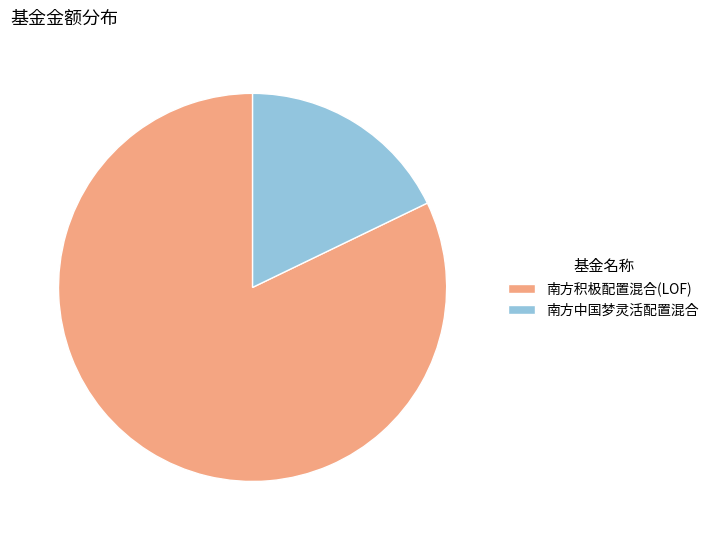

How many segments does this pie chart have?

2